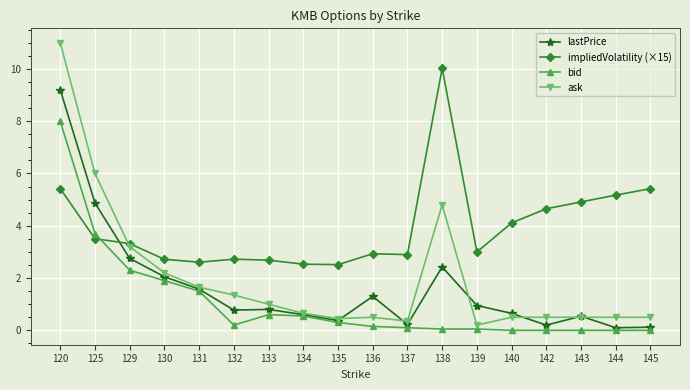

How many data points does each series have?

18